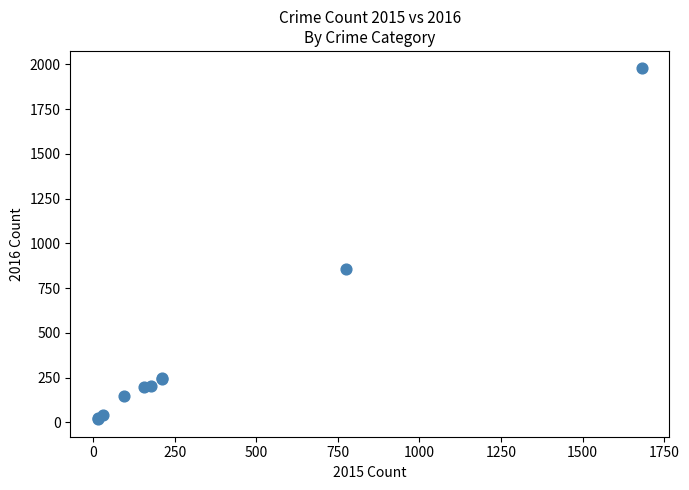

What Y value in the scatter plot is closest to 997?

858